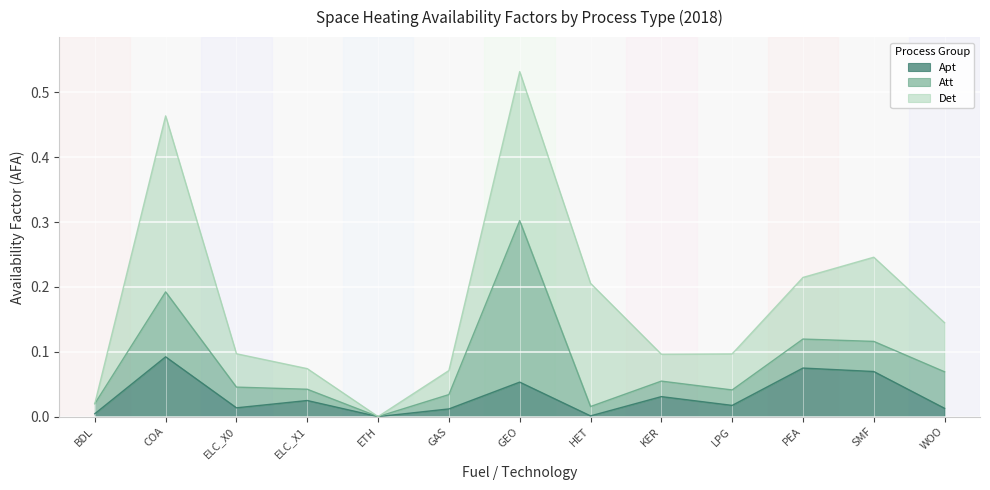

List the series in order of their peak value, lowest first.

Apt, Att, Det